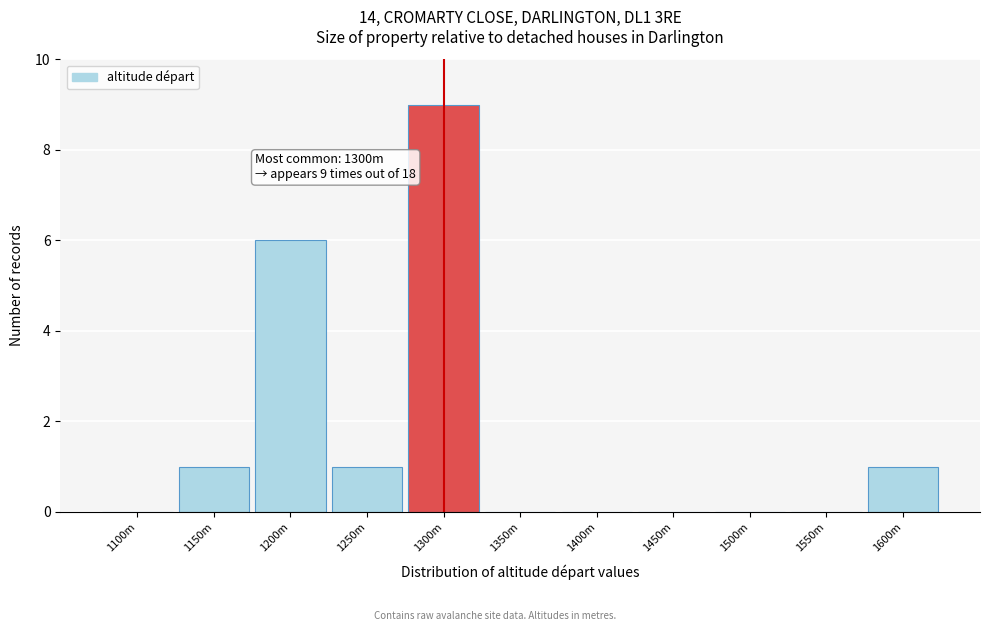

Reading left to right, extract all data points from this chart.

1100m=0	1150m=1	1200m=6	1250m=1	1300m=9	1350m=0	1400m=0	1450m=0	1500m=0	1550m=0	1600m=1